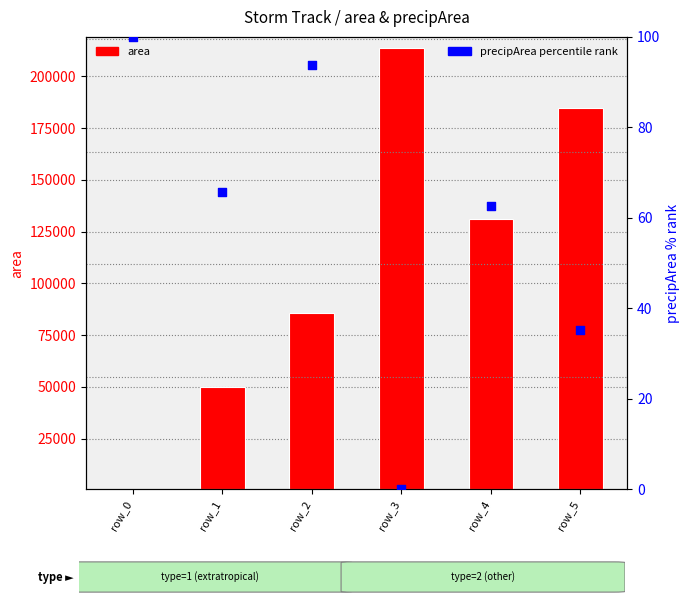

Which series has the largest total across all categories?

area